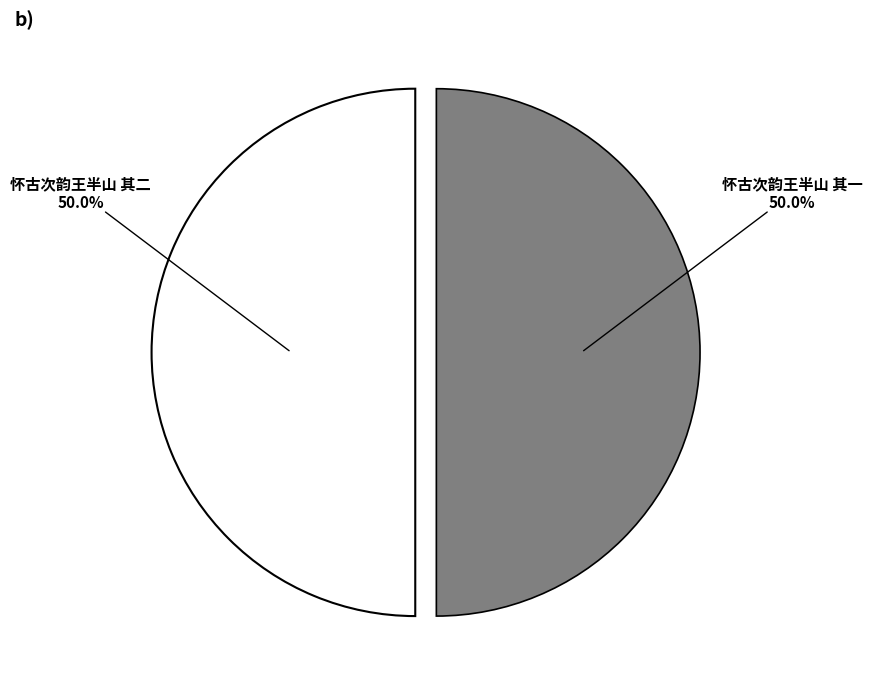

What percentage is the 怀古次韵王半山 其一 slice, to the nearest percent?

50%